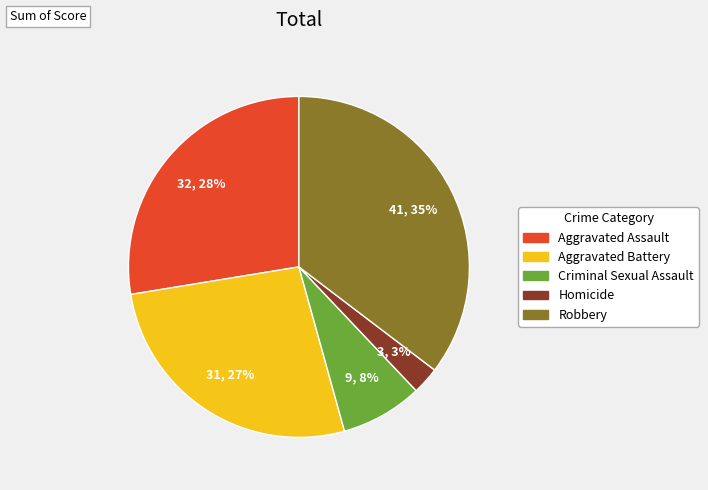

Between Robbery and Aggravated Assault, which is larger?

Robbery